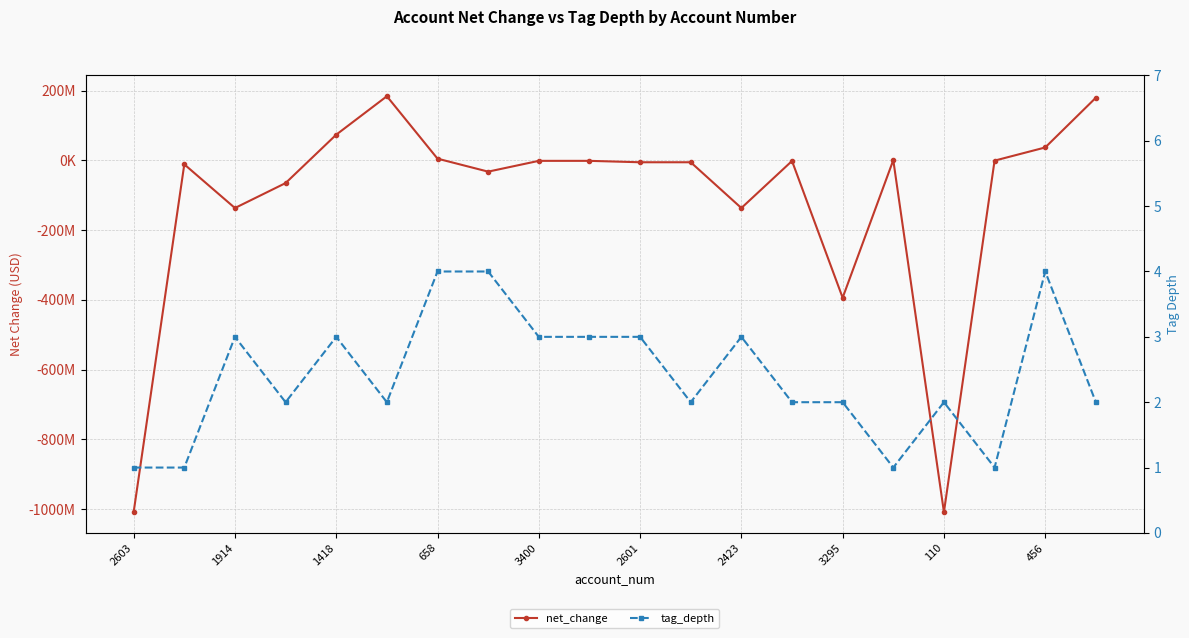

What is the difference between the tag_depth values at 3295 and 15?

3